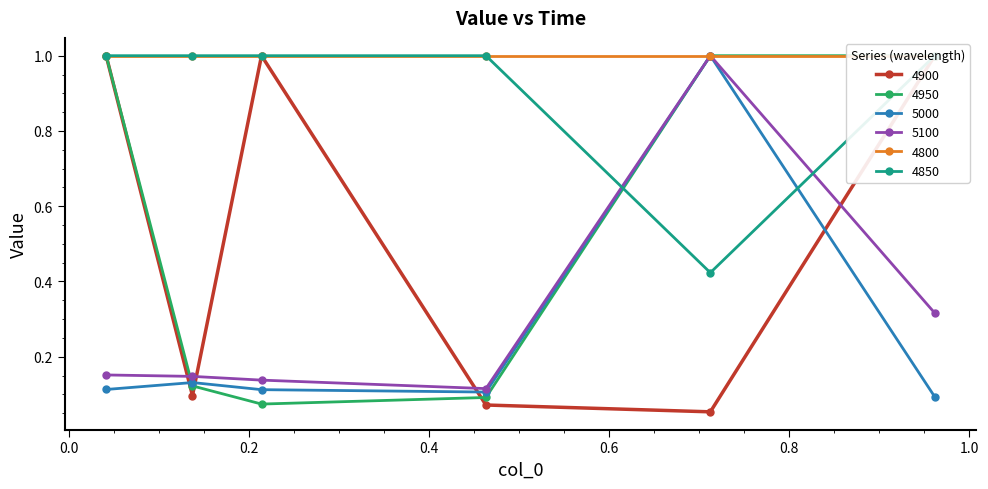

In 4950, how many points are lower than both neighbors (excluding endpoints)?

1